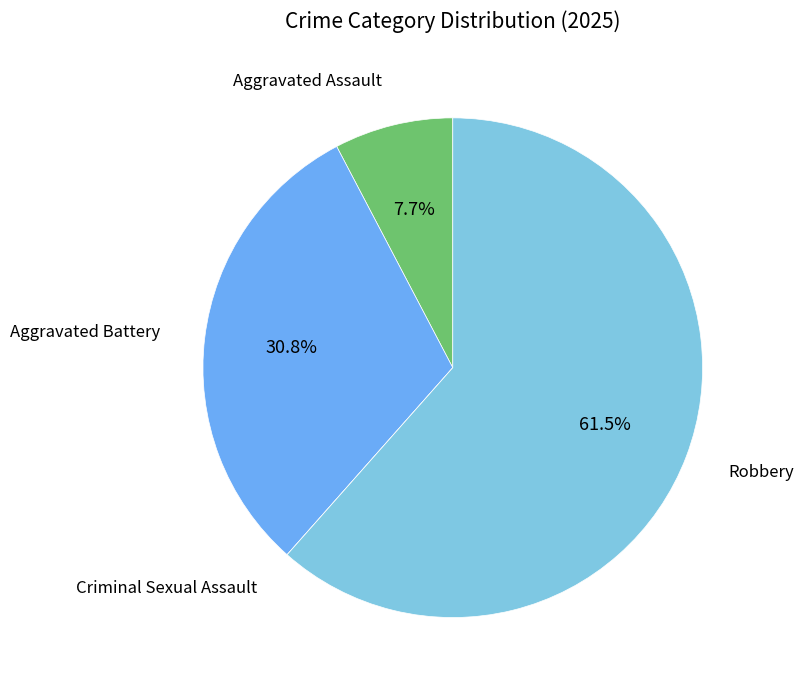

Which has a higher value, Aggravated Battery or Aggravated Assault?

Aggravated Battery